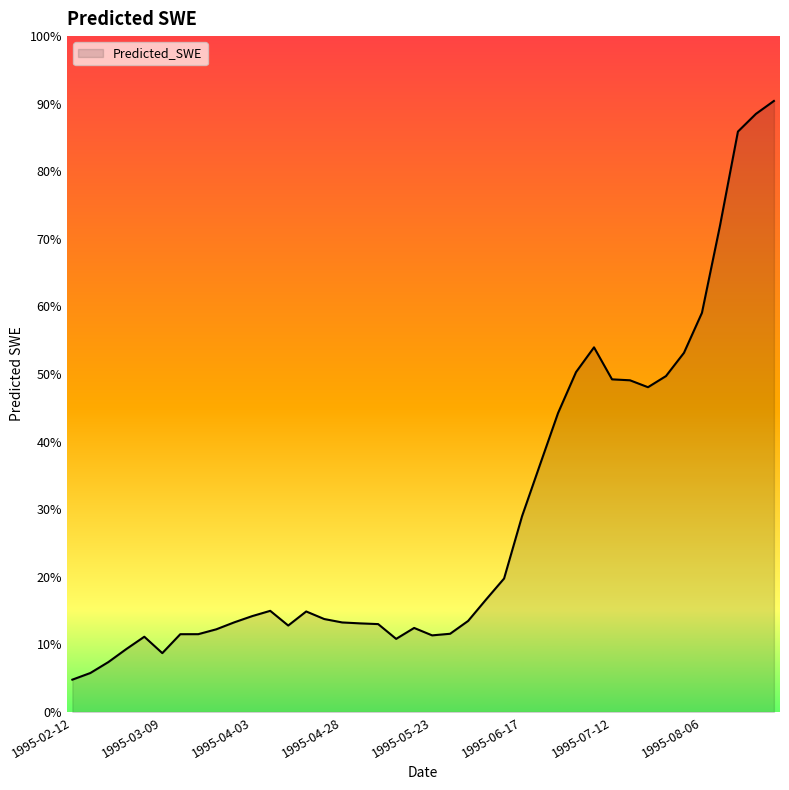

Which category has the lowest value across all series?

1995-02-12